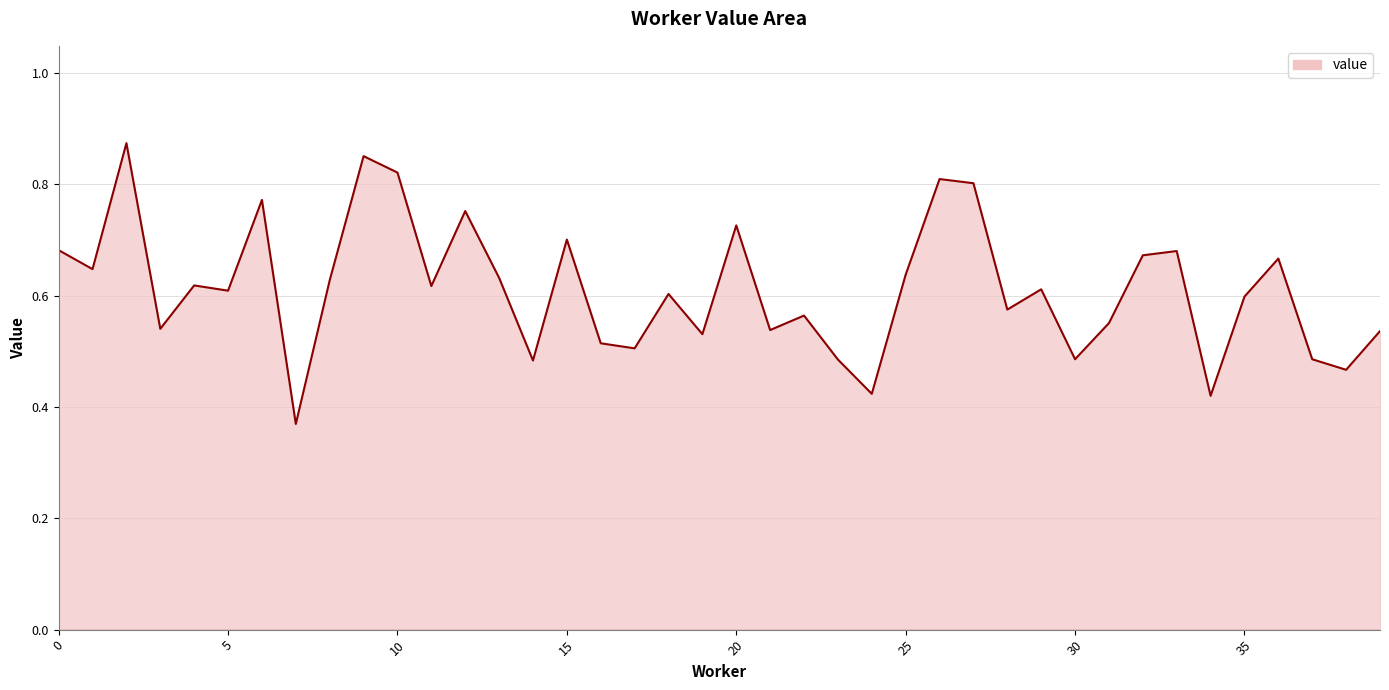

What is the difference between the second highest and second lowest values?

0.4